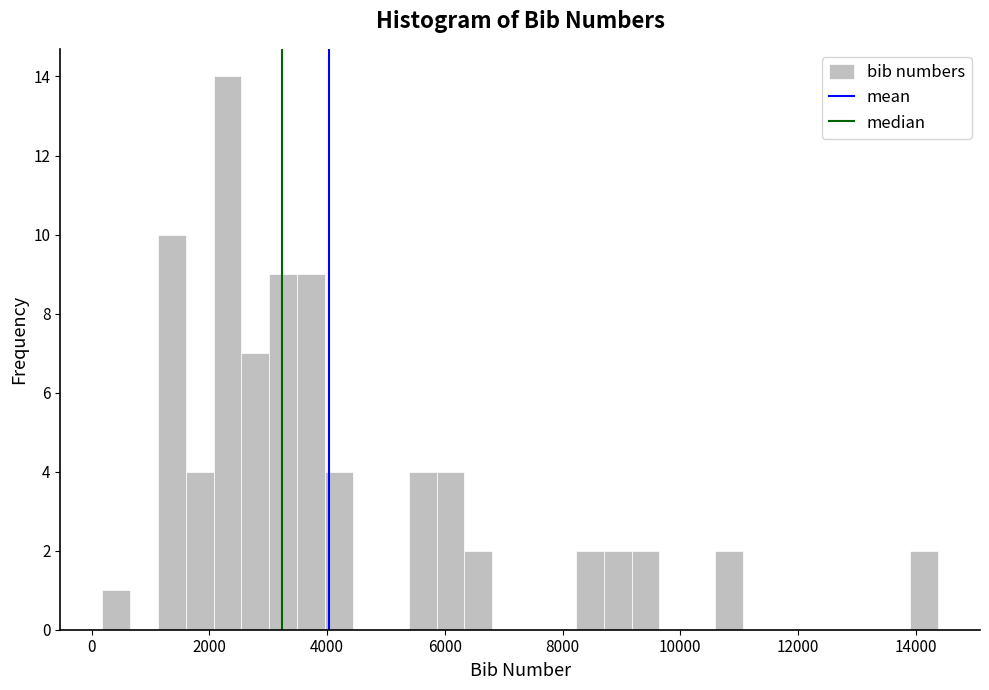

Read against the x-axis, roughly where is the centre of the tallest bar?

2400